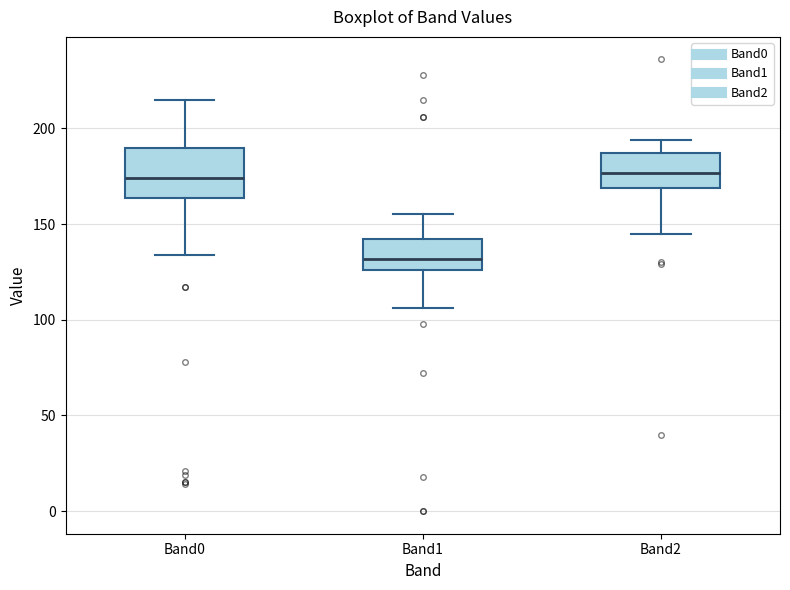

Where does the upper whisker of the box for Band0 end on the y-axis? The values are not printed on the chart, so give them approximately, as read against the axis.

215